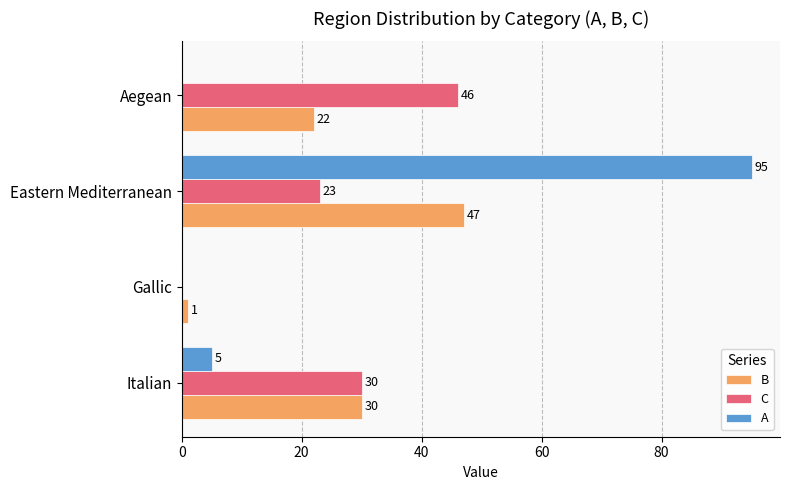

Between Italian and Gallic, which series saw the biggest shift?

C